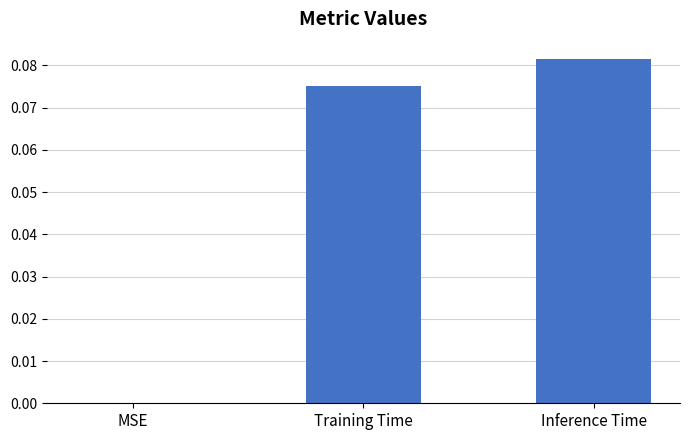

Between MSE and Training Time, which is larger?

Training Time